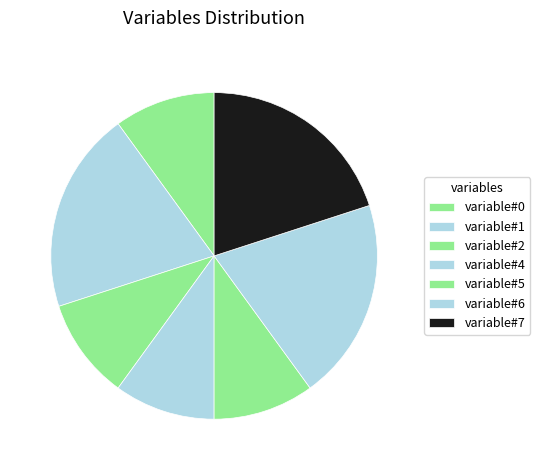

Between variable#1 and variable#7, which is larger?

variable#1